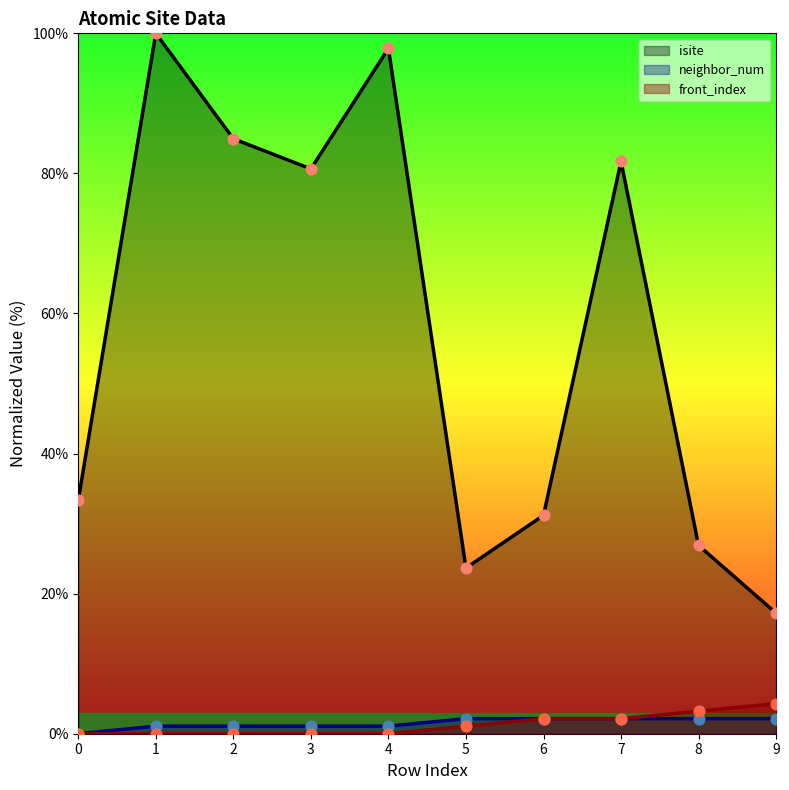

Which series contains the lowest Y value?

neighbor_num